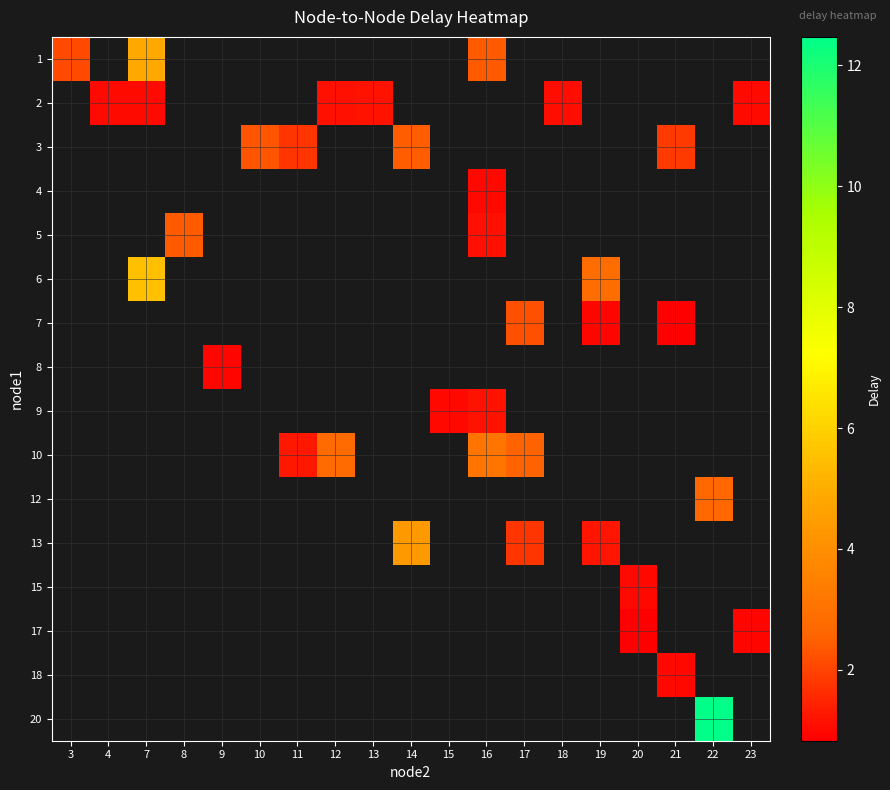

Read the 9 value at 15.

1.0